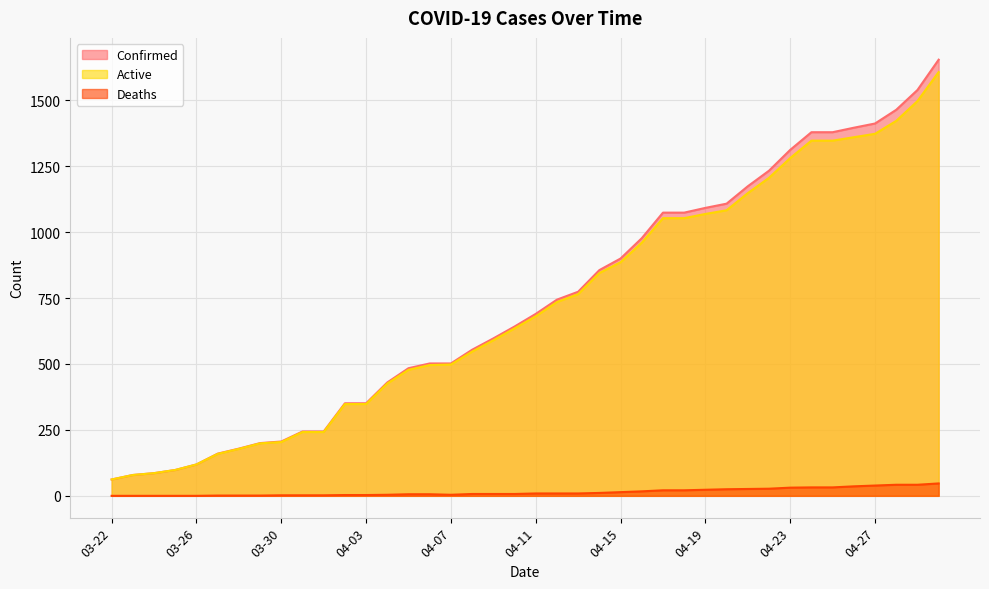

Which series has the widest spread of values?

Confirmed